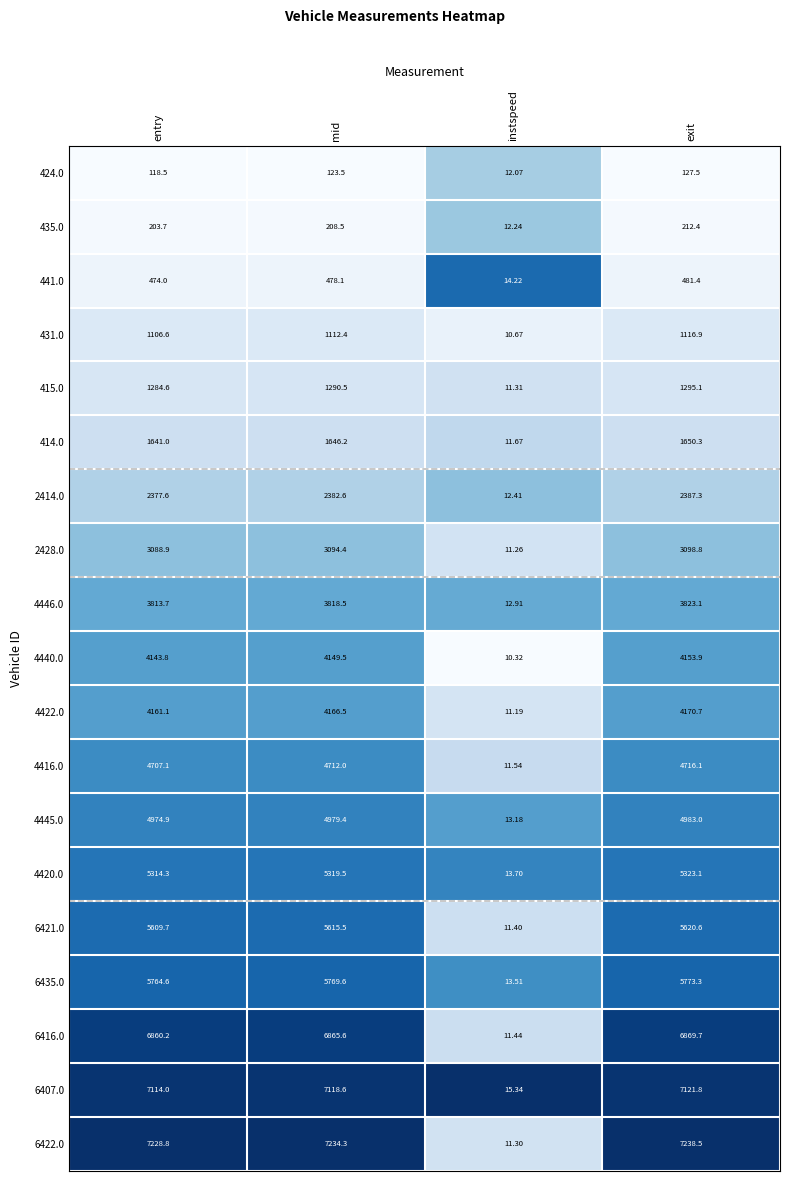

Which series has the largest range (max minus min)?

6422.0